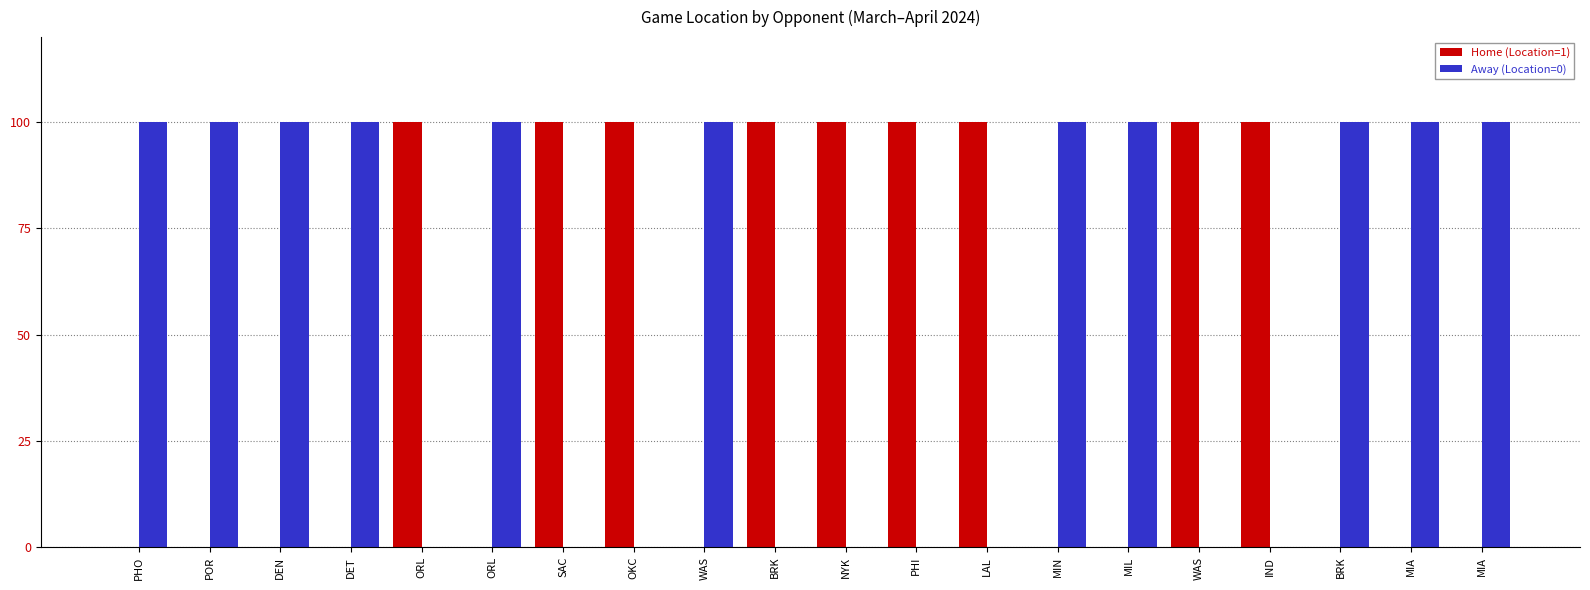

What are all the series names shown in the legend?

Home (Location=1), Away (Location=0)